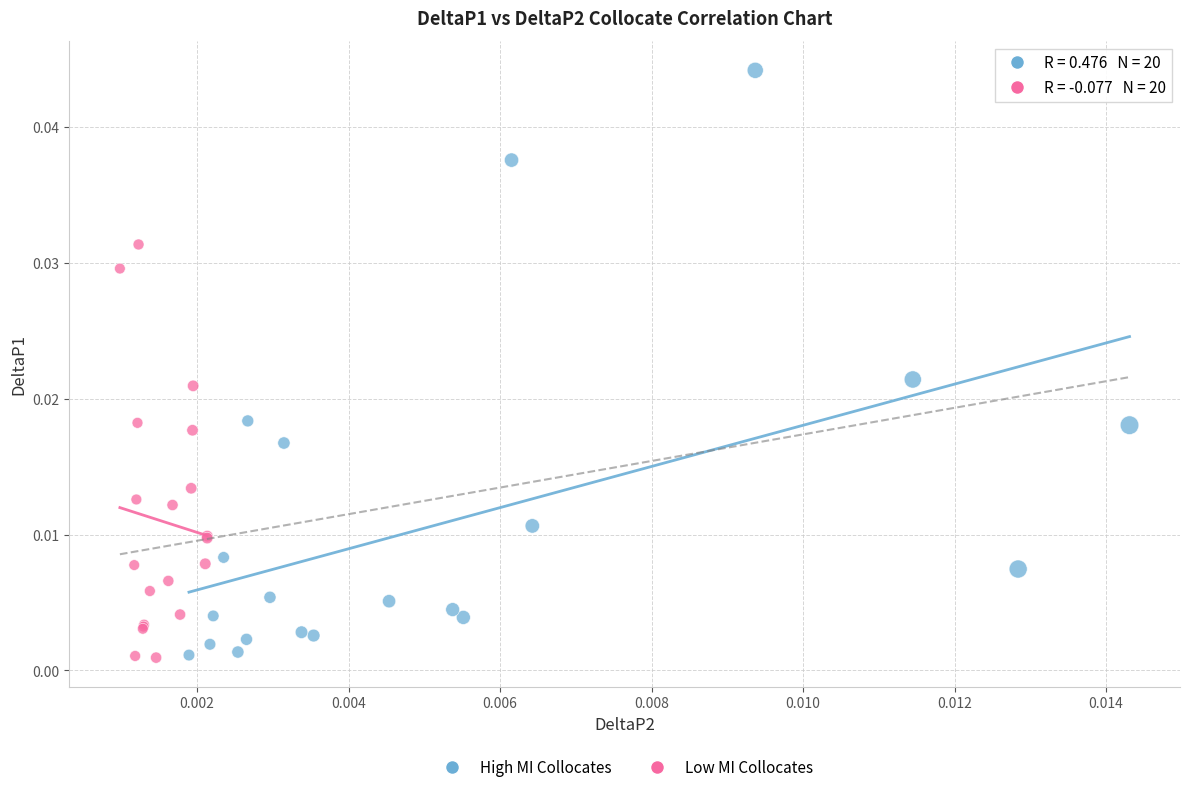

What are all the series names shown in the legend?

High MI Collocates, Low MI Collocates